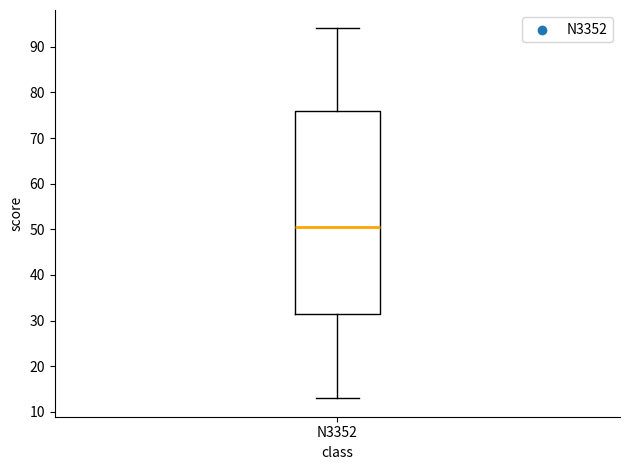

Where does the median line of the box for N3352 sit on the y-axis? The values are not printed on the chart, so give them approximately, as read against the axis.

51